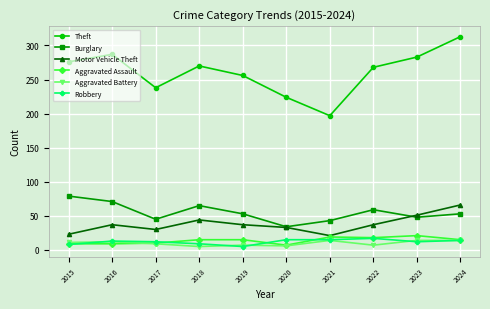

What is the sum of the Aggravated Assault values at 2024 and 2016?

24